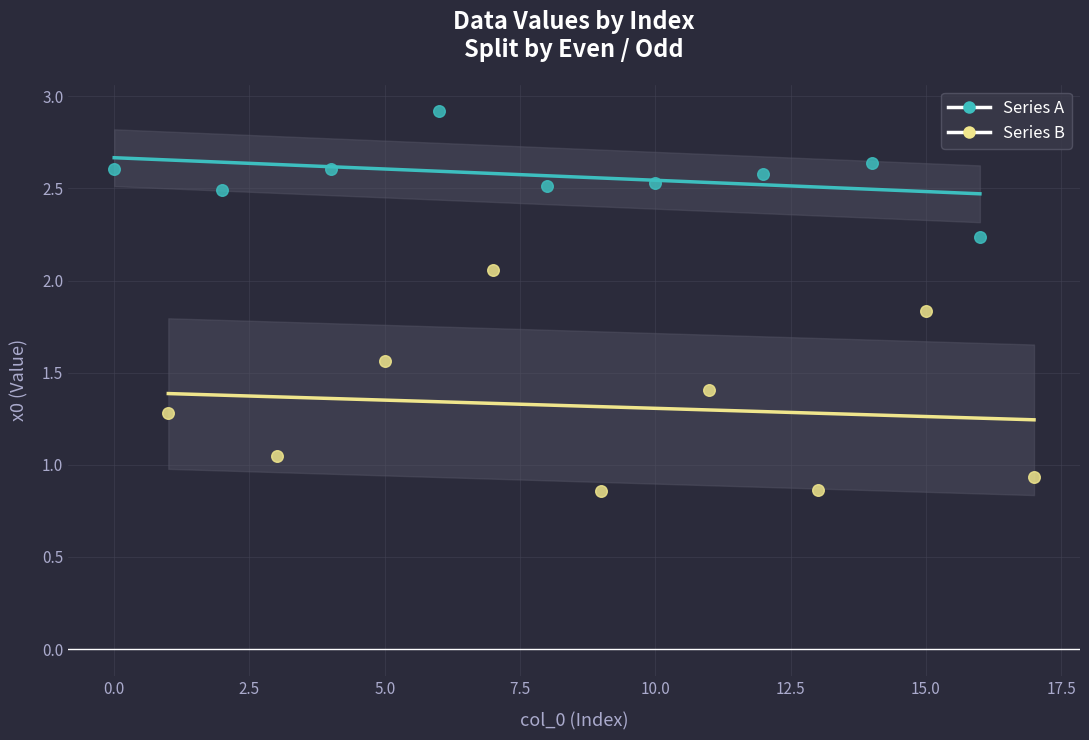

Which series reaches the minimum Y coordinate?

Series B